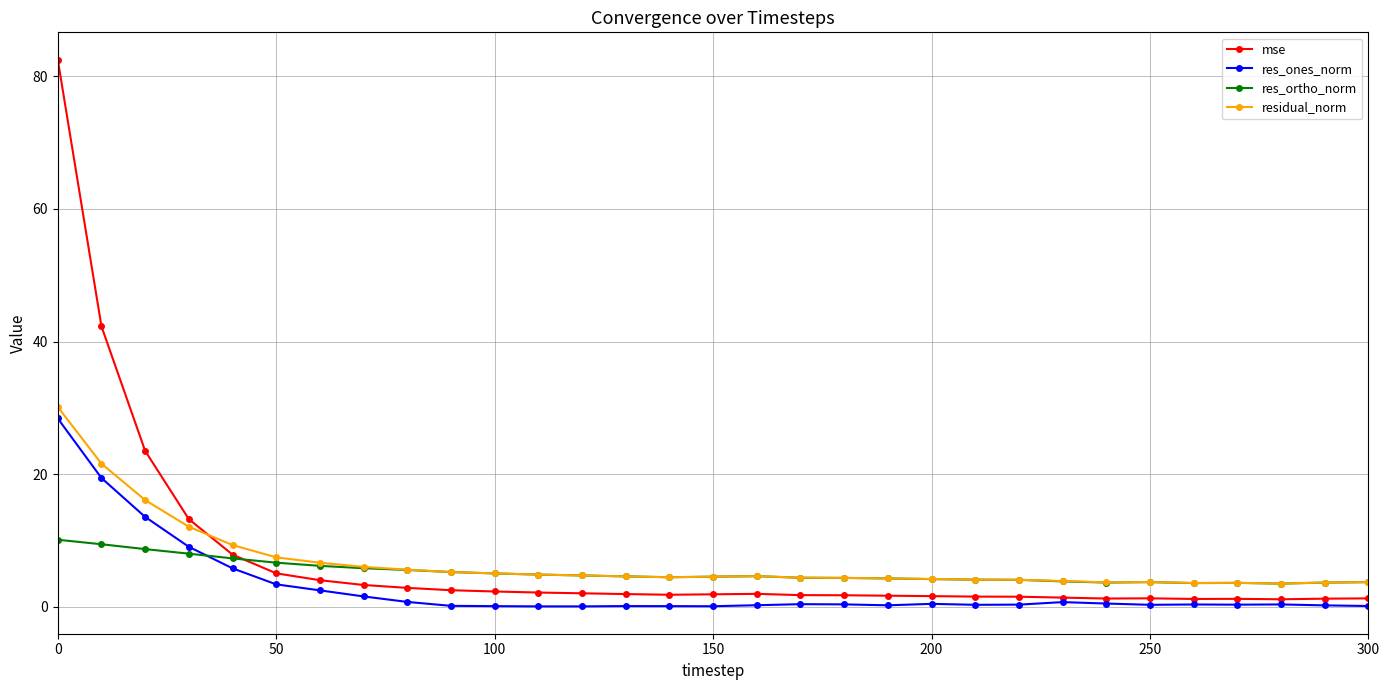

Which series ends up on top after the final intersection of res_ortho_norm and res_ones_norm?

res_ortho_norm